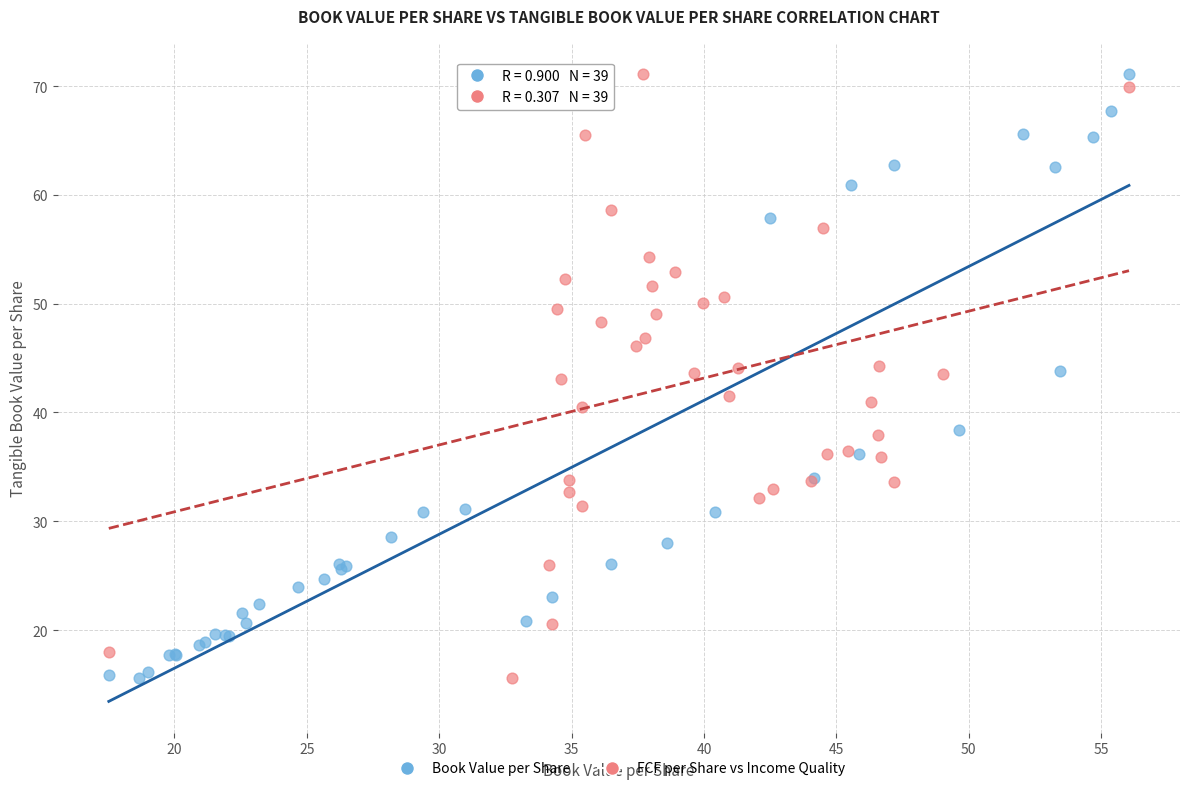

What are all the series names shown in the legend?

Book Value per Share, FCF per Share vs Income Quality